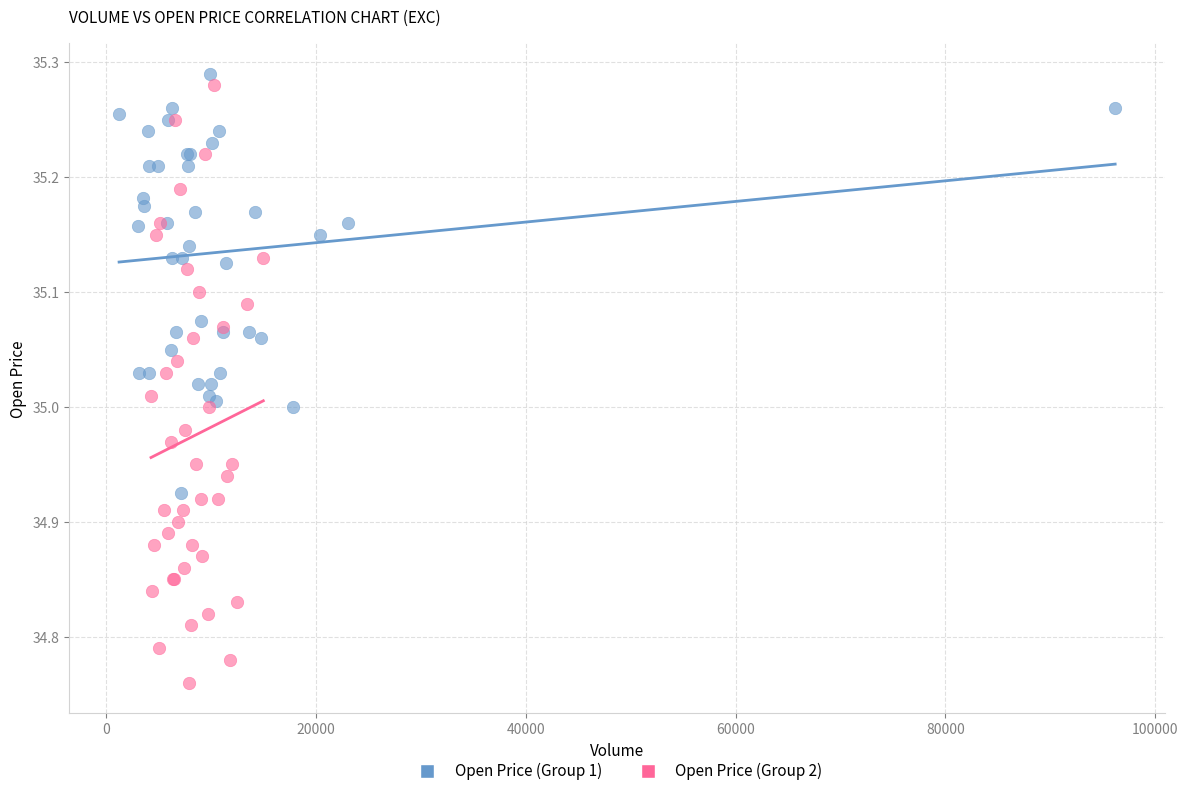

What are all the series names shown in the legend?

Open Price (Group 1), Open Price (Group 2)